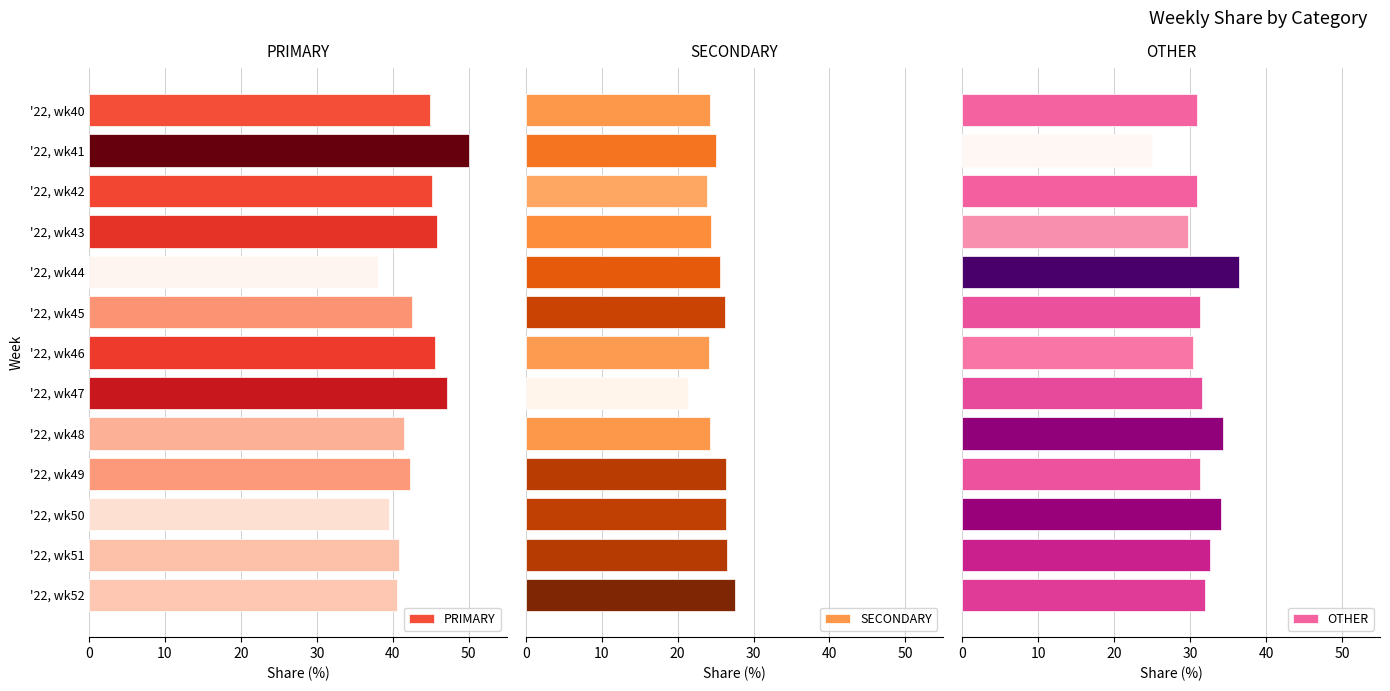

What is the minimum value for SECONDARY?

21.4